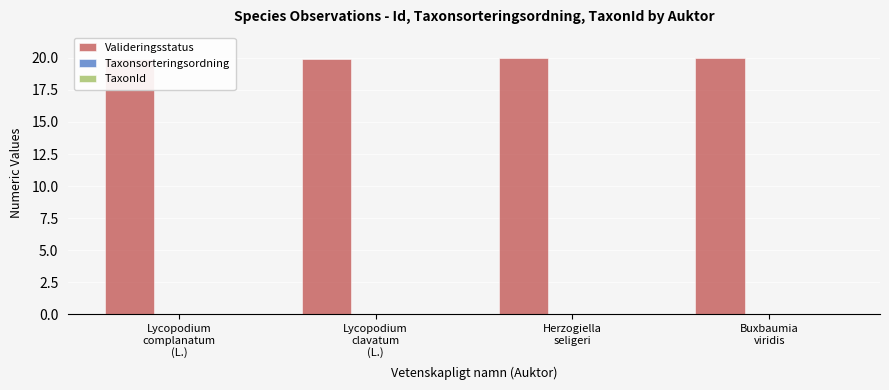

Rank the series by their maximum value, from highest to lowest.

Valideringsstatus, TaxonId, Taxonsorteringsordning